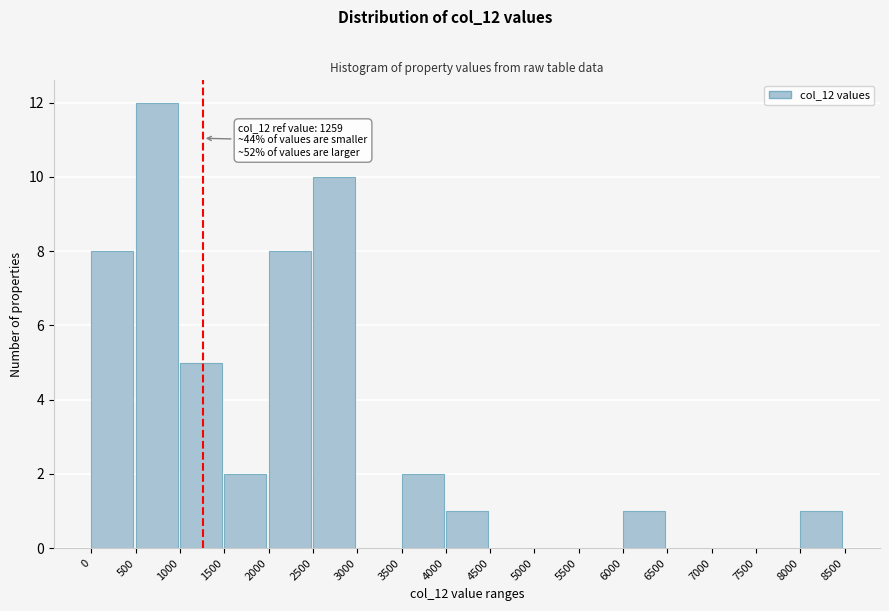

Over which range of the x-axis is the bar tallest?

500 to 1000